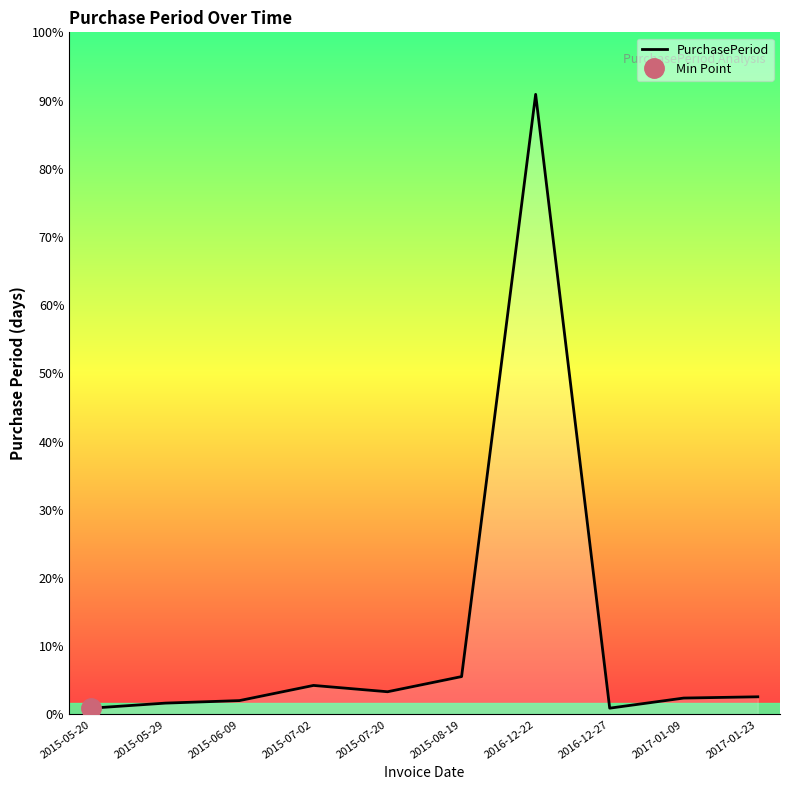

How many points are lower than both their immediate neighbors (excluding endpoints)?

2